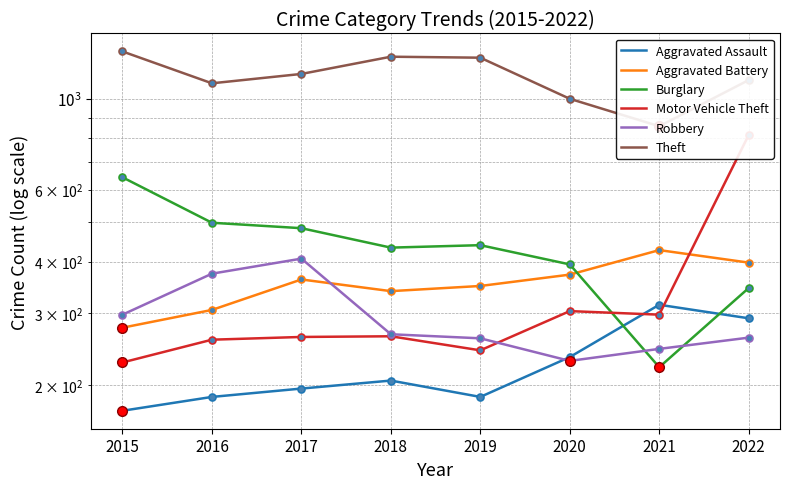

List the series in order of their peak value, highest first.

Theft, Motor Vehicle Theft, Burglary, Aggravated Battery, Robbery, Aggravated Assault